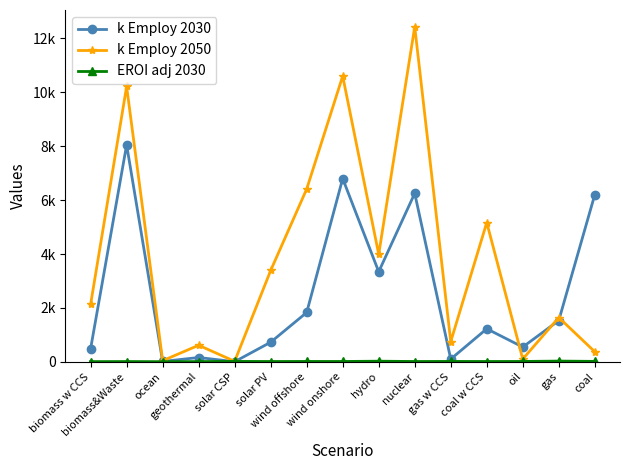

Is this an area chart (filled region under the line)?

No